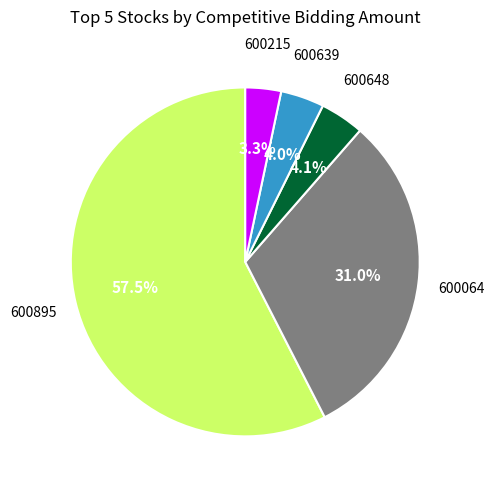

To the nearest percent, what is the difference between the largest and smallest slice percentages?

54%